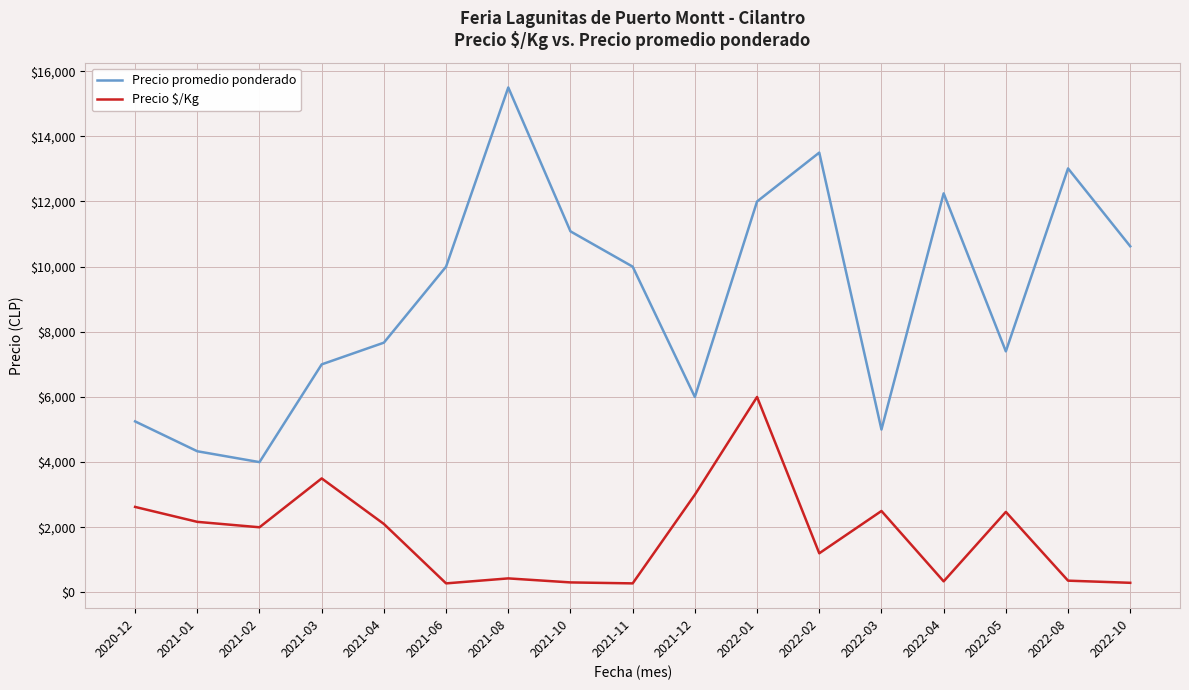

What position from the right is 2021-02?

15